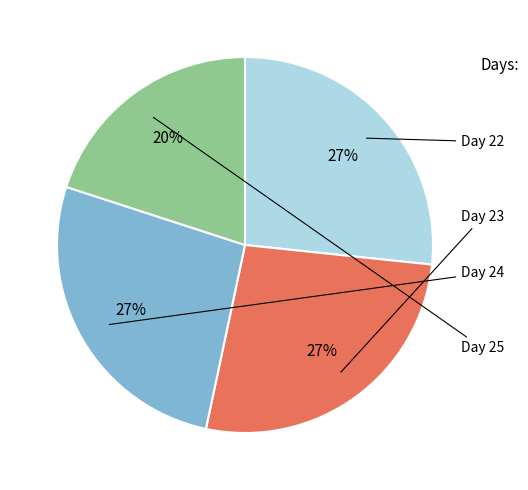

How many slices are in this pie chart?

4